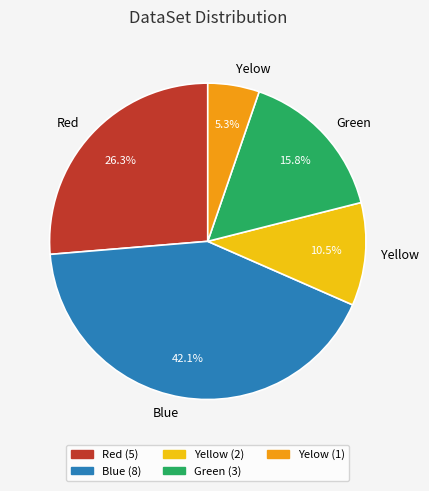

How many slices are in this pie chart?

5